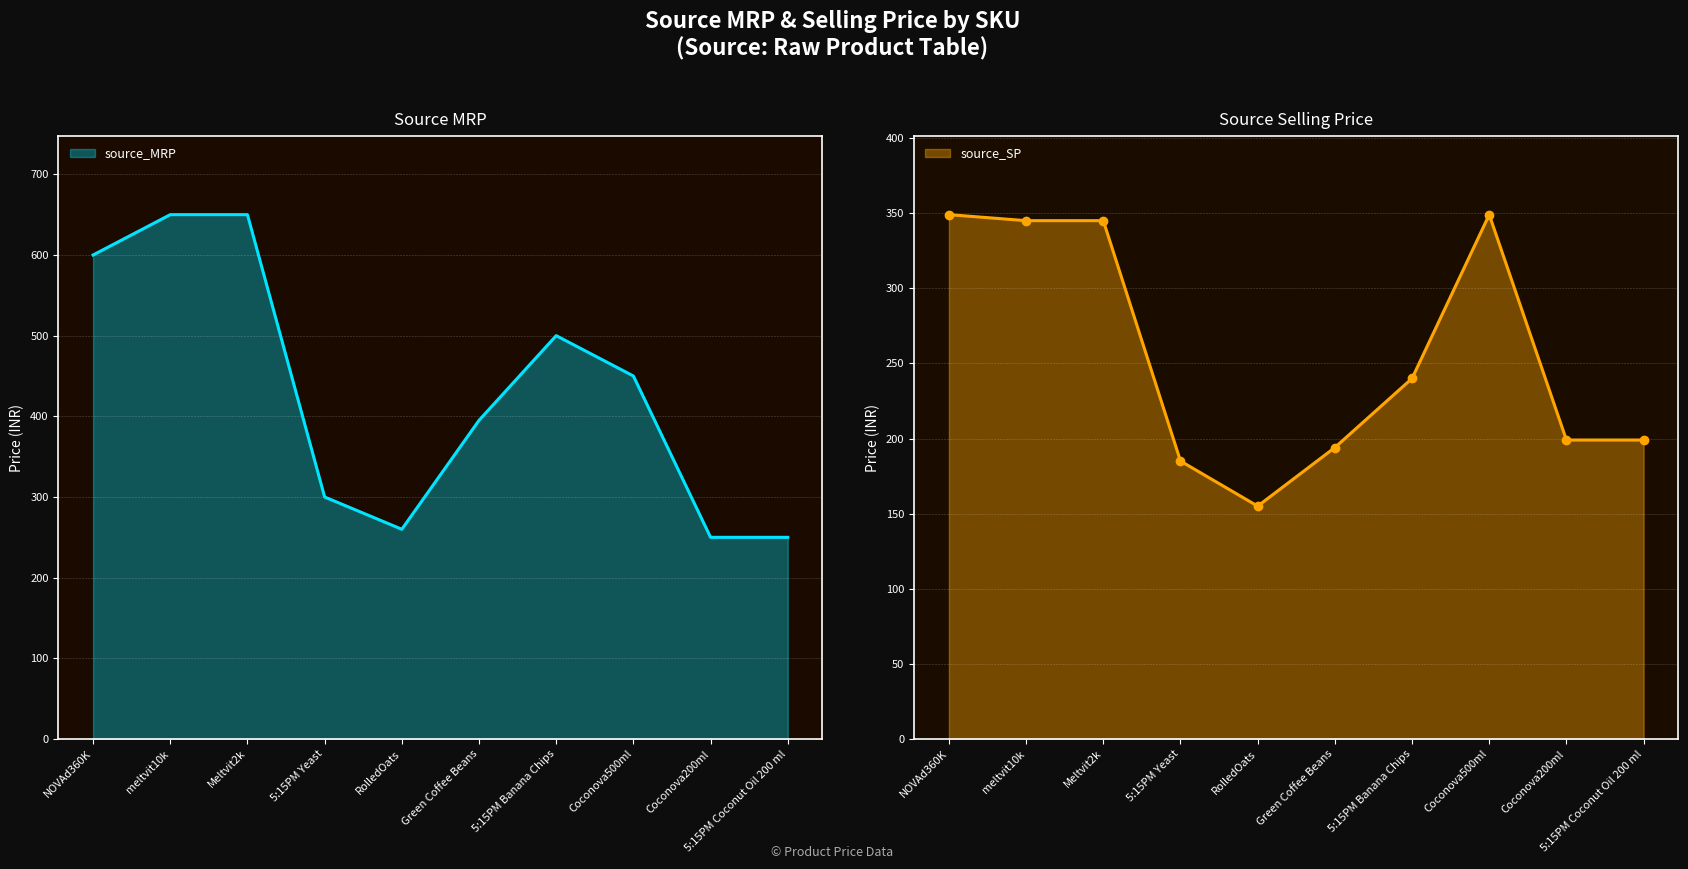

List the labels in order of source_MRP value, largest first.

meltvit10k, Meltvit2k, NOVAd360K, 5:15PM Banana Chips, Coconova500ml, Green Coffee Beans, 5:15PM Yeast, RolledOats, Coconova200ml, 5:15PM Coconut Oil 200 ml